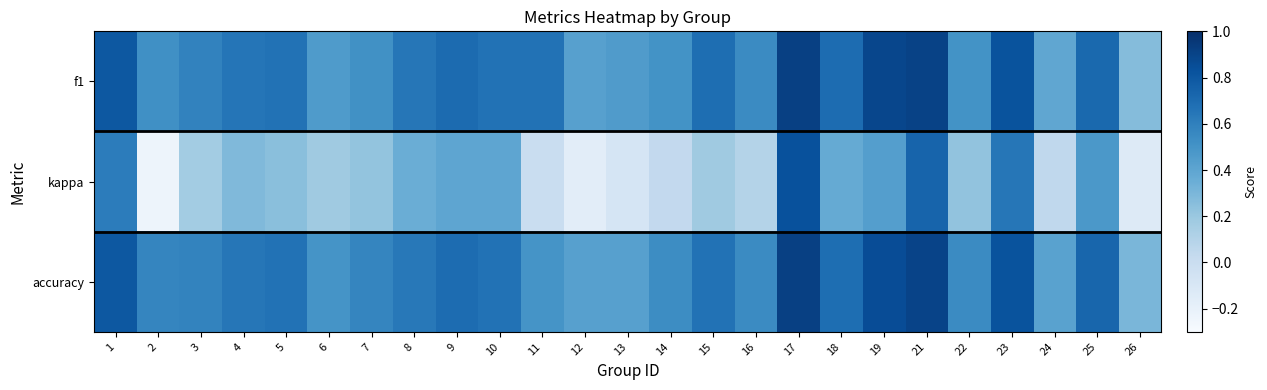

At which category does the chart reach its minimum across all series?

2